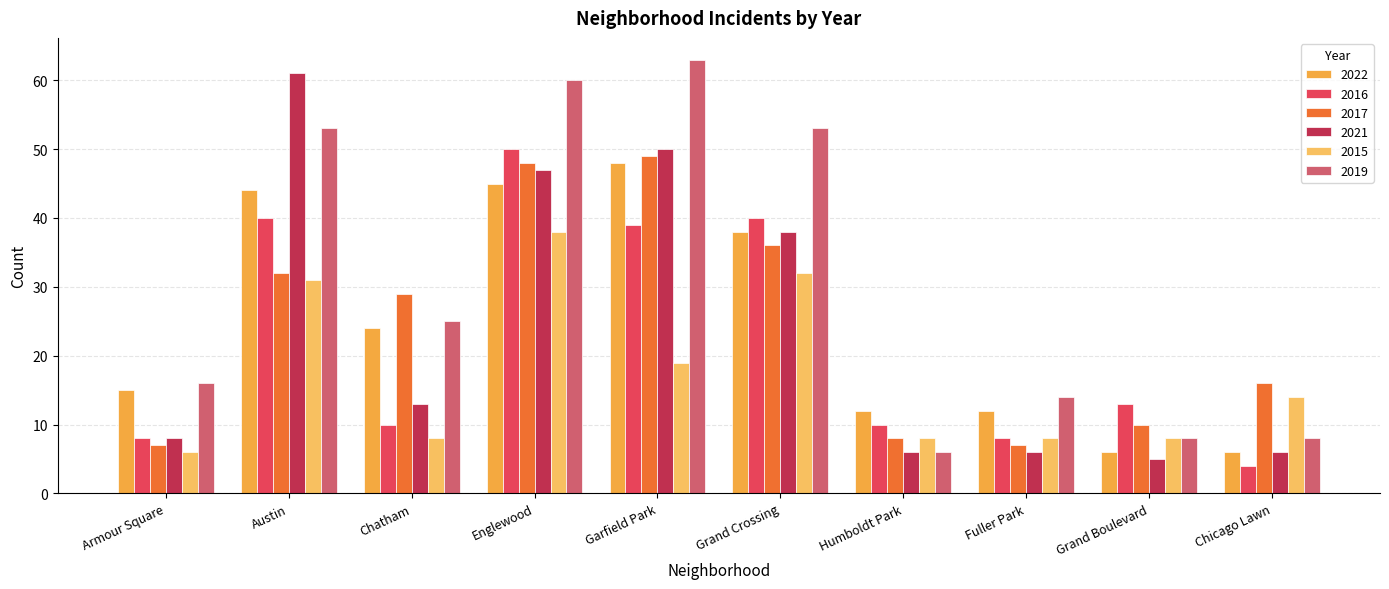

Reading right to left, transcribe all the data shown in this chart.

2022: Chicago Lawn=6	Grand Boulevard=6	Fuller Park=12	Humboldt Park=12	Grand Crossing=38	Garfield Park=48	Englewood=45	Chatham=24	Austin=44	Armour Square=15
2016: Chicago Lawn=4	Grand Boulevard=13	Fuller Park=8	Humboldt Park=10	Grand Crossing=40	Garfield Park=39	Englewood=50	Chatham=10	Austin=40	Armour Square=8
2017: Chicago Lawn=16	Grand Boulevard=10	Fuller Park=7	Humboldt Park=8	Grand Crossing=36	Garfield Park=49	Englewood=48	Chatham=29	Austin=32	Armour Square=7
2021: Chicago Lawn=6	Grand Boulevard=5	Fuller Park=6	Humboldt Park=6	Grand Crossing=38	Garfield Park=50	Englewood=47	Chatham=13	Austin=61	Armour Square=8
2015: Chicago Lawn=14	Grand Boulevard=8	Fuller Park=8	Humboldt Park=8	Grand Crossing=32	Garfield Park=19	Englewood=38	Chatham=8	Austin=31	Armour Square=6
2019: Chicago Lawn=8	Grand Boulevard=8	Fuller Park=14	Humboldt Park=6	Grand Crossing=53	Garfield Park=63	Englewood=60	Chatham=25	Austin=53	Armour Square=16